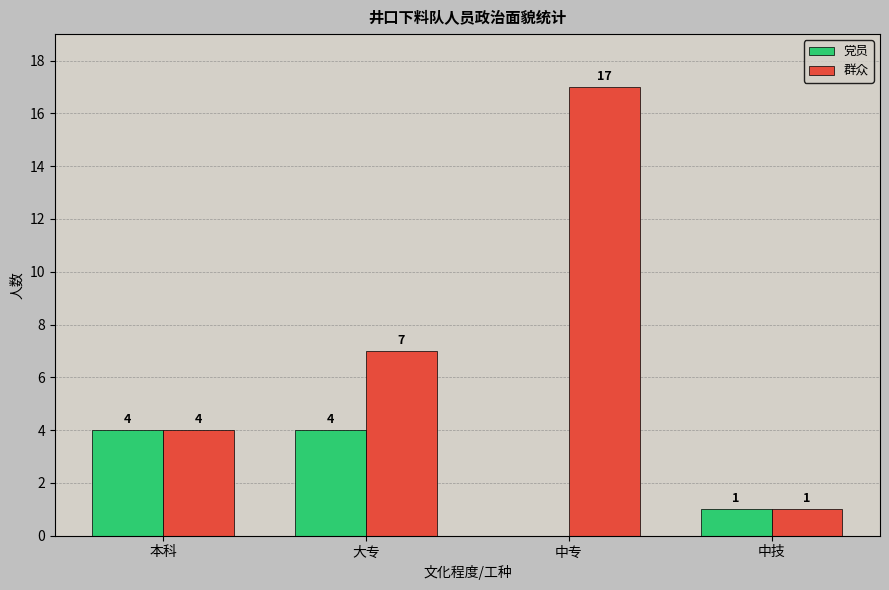

The value of 群众 at 中专 is 17. True or false?

True